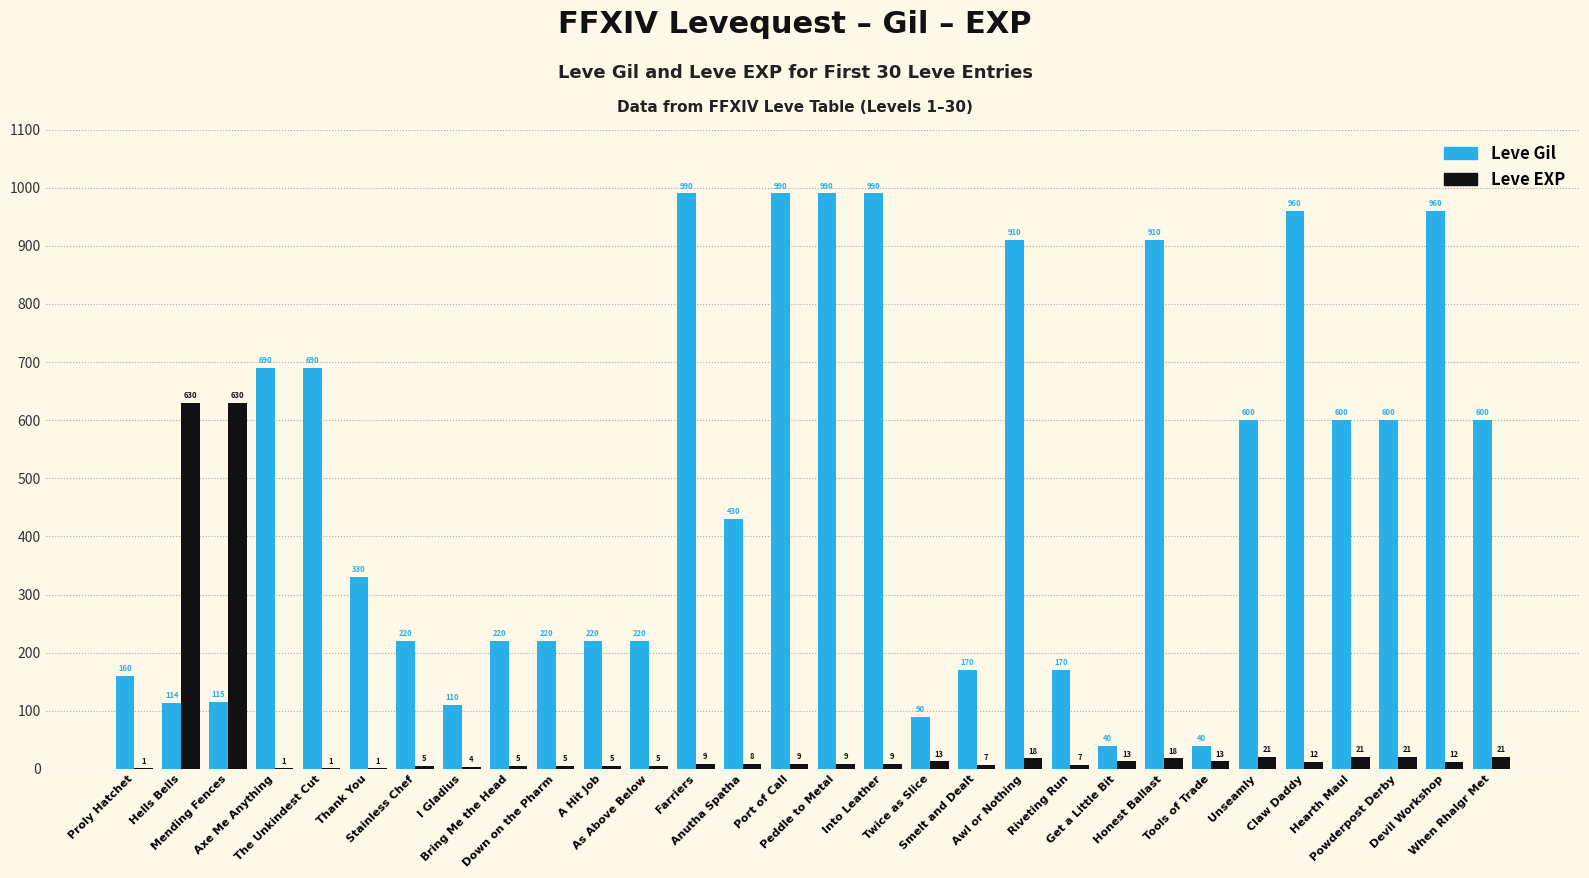

What is the greatest value displayed?

990